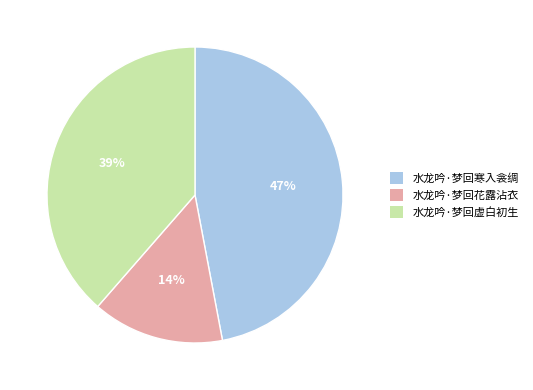

How many slices are in this pie chart?

3